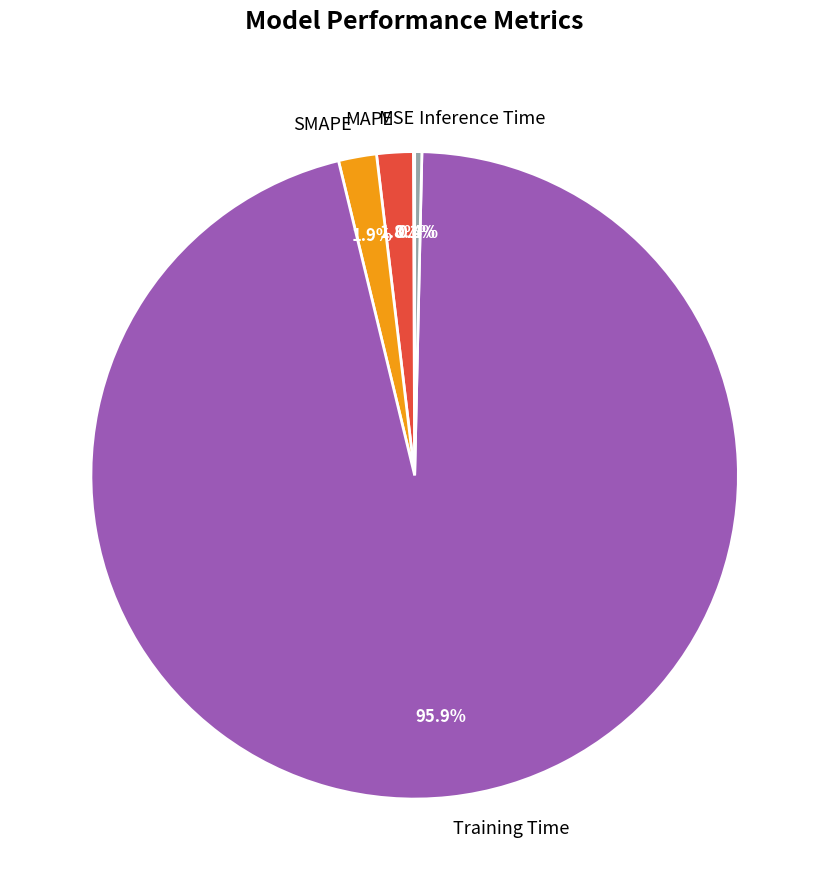

To the nearest percent, what portion does MAPE represent?

2%